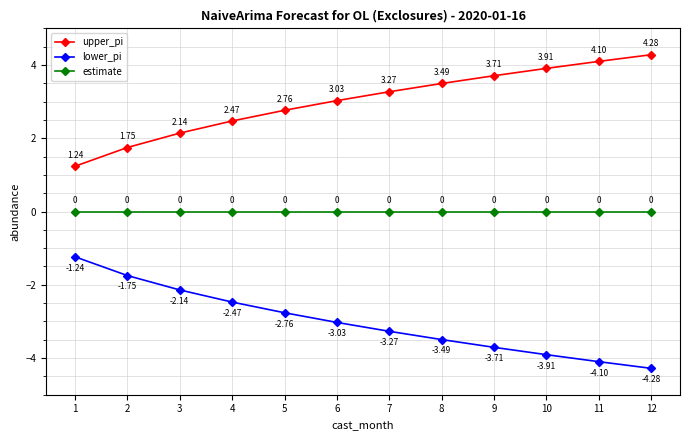

Is it true that upper_pi equals 3.5 at 8?

True